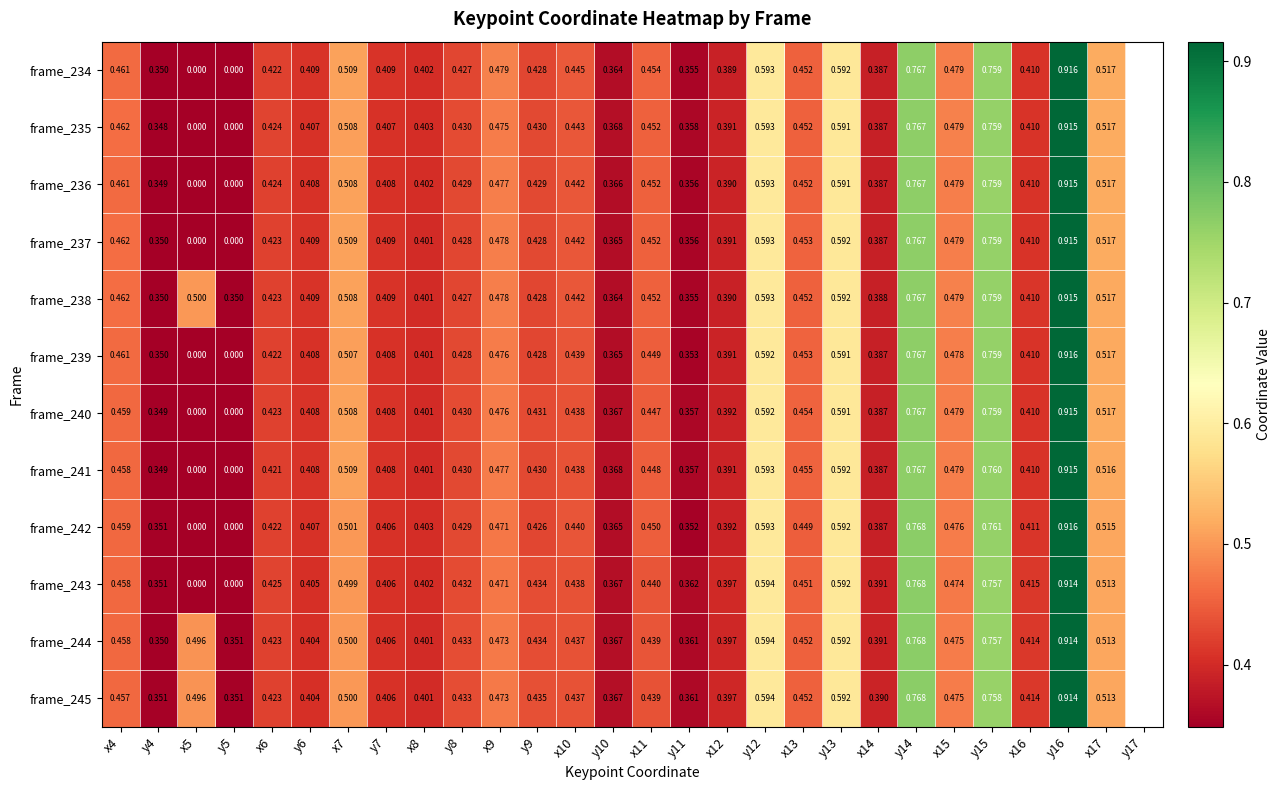

Is the value of frame_242 at y7 greater than the value of frame_235 at x15?

No